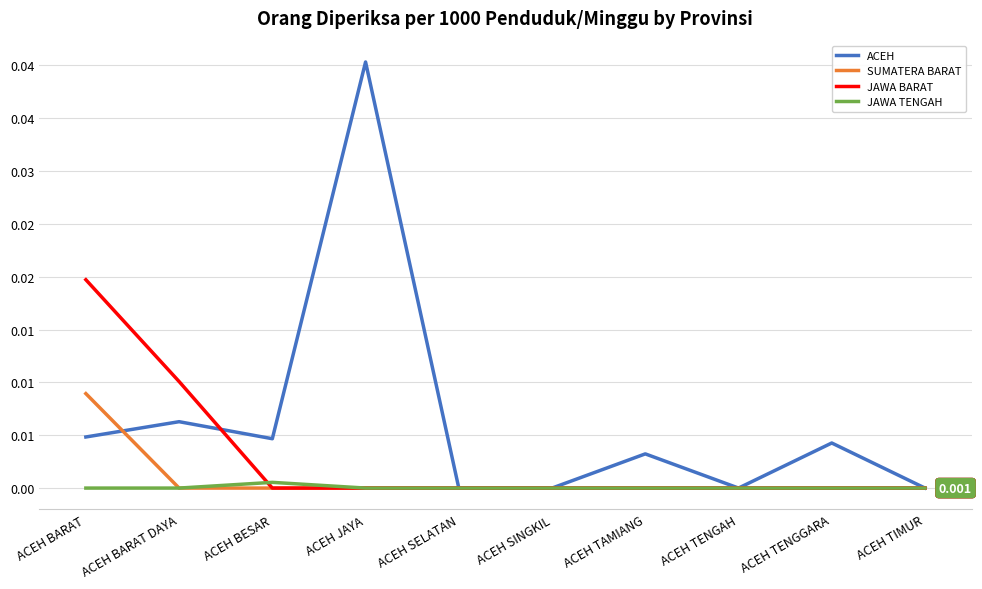

What are all the series names shown in the legend?

ACEH, SUMATERA BARAT, JAWA BARAT, JAWA TENGAH